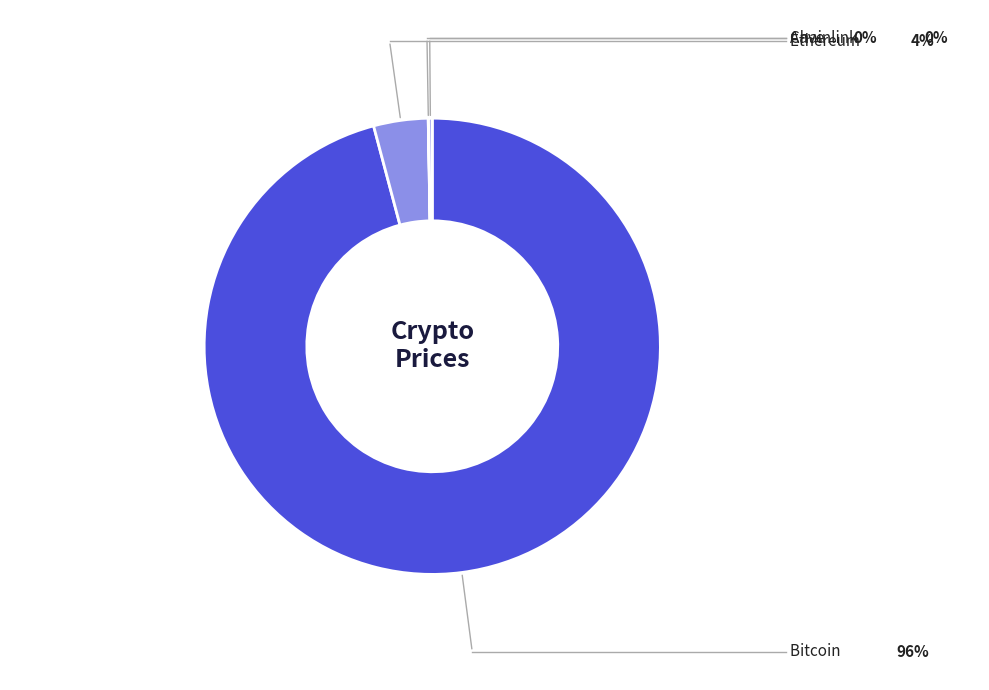

Count the number of slices in the pie.

4